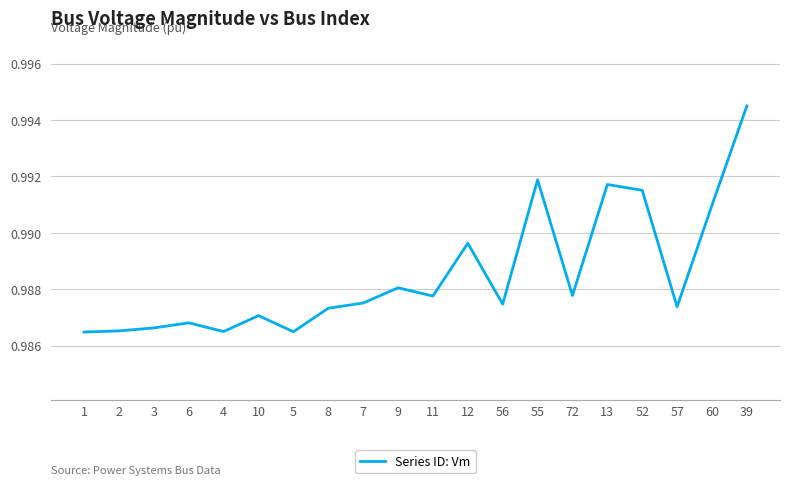

What position from the right is 1?

20